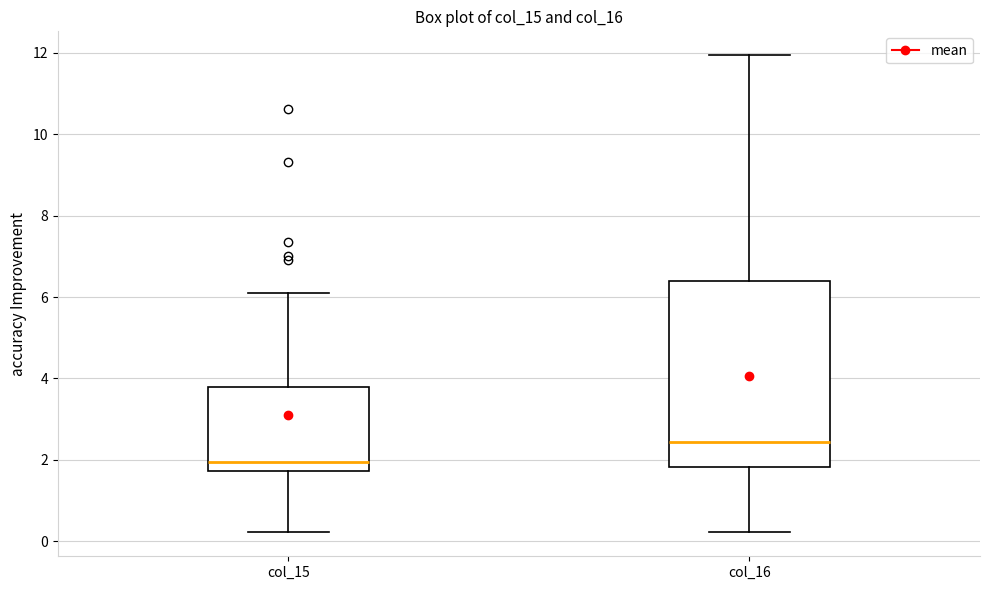

Which box's median line is the lowest?

col_15